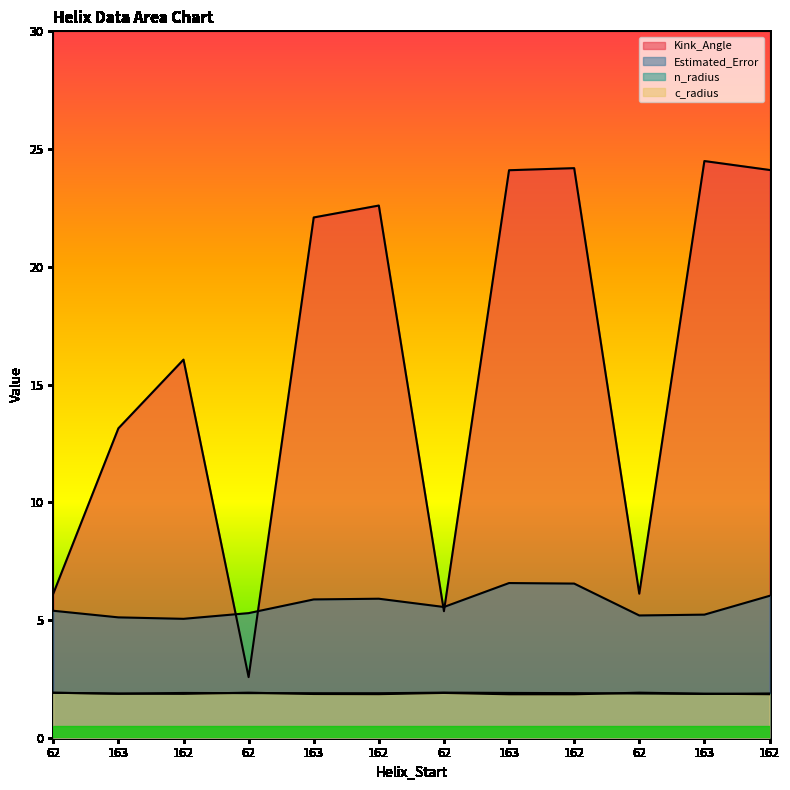

Where is the first local maximum for Kink_Angle?

162